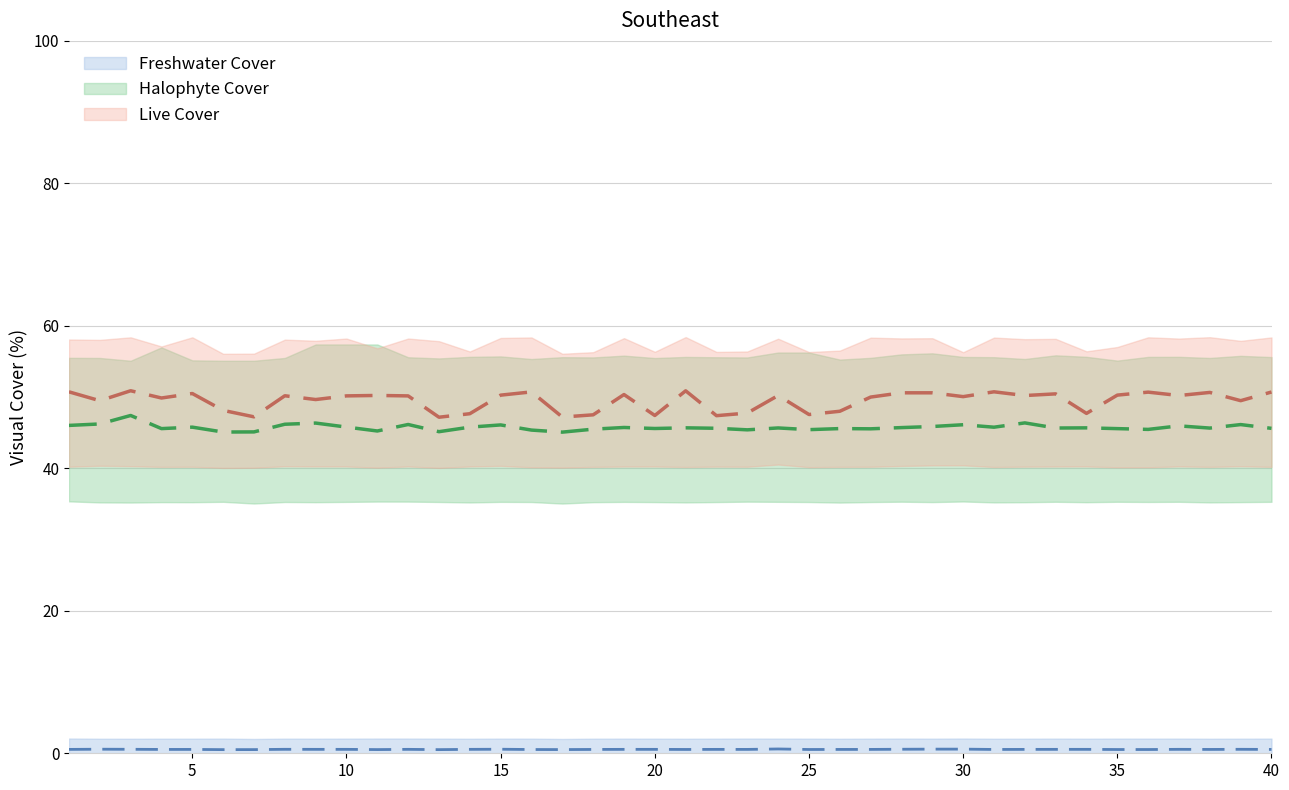

Does the chart display data point markers on the line(s)?

No